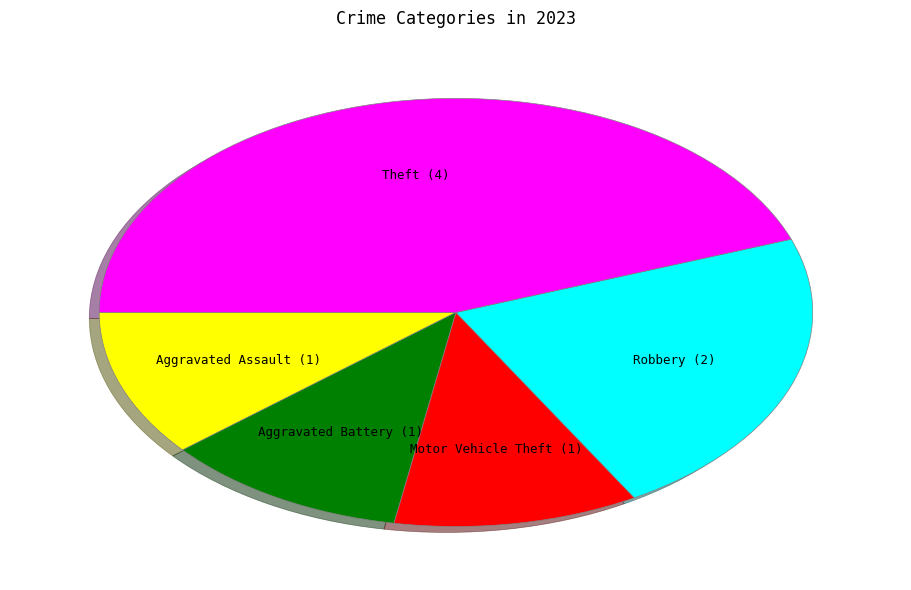

What is the largest slice in the pie chart?

Theft